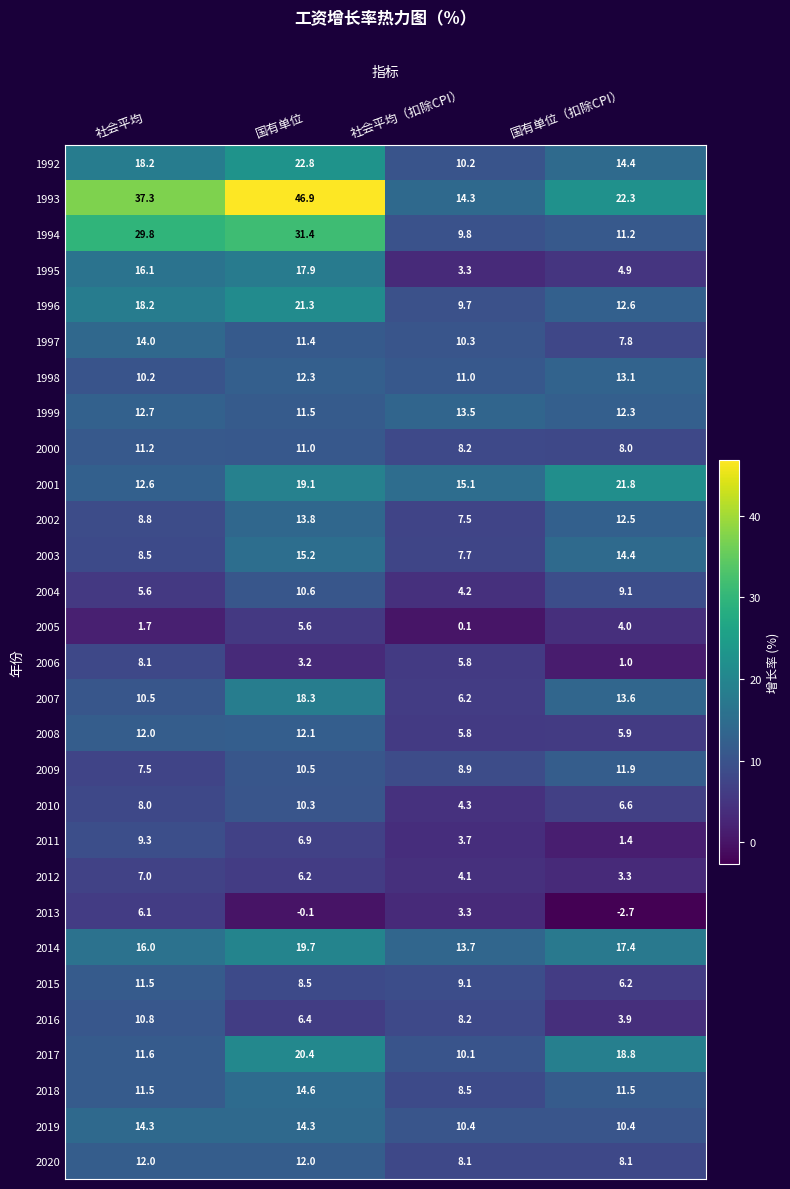

True or false: 1997 has a value of 2.6 at 国有单位（扣除CPI）.

False